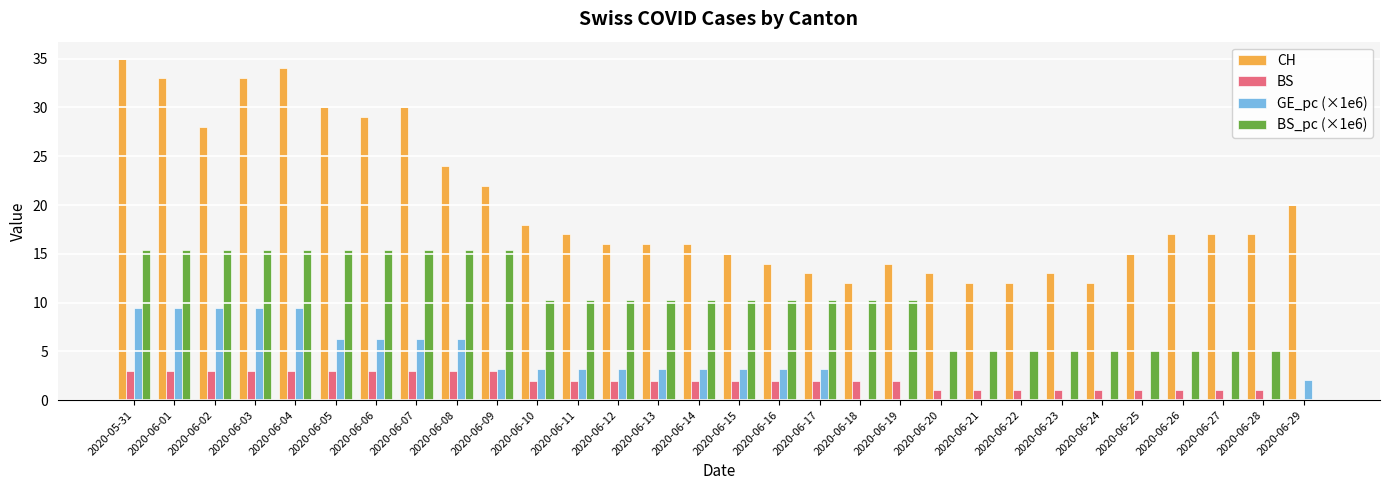

Between 2020-06-05 and 2020-06-24, which series saw the biggest shift?

CH